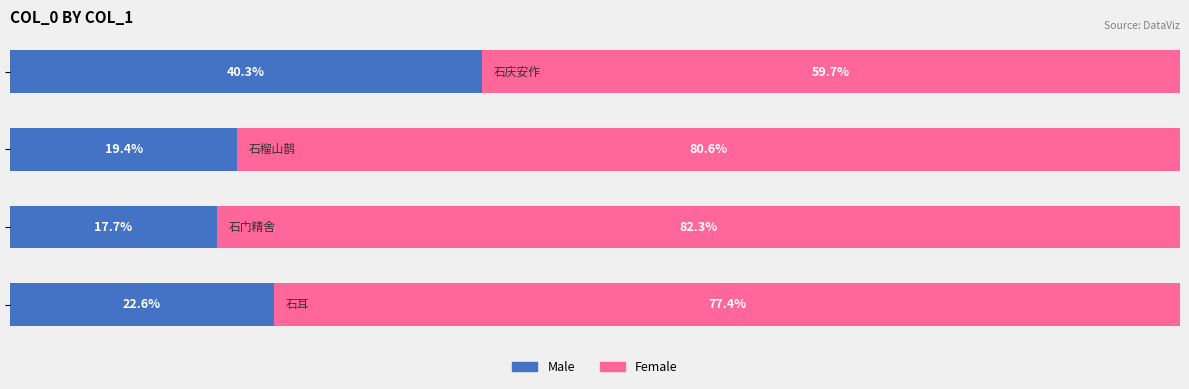

List the series in order of their peak value, lowest first.

Male, Female